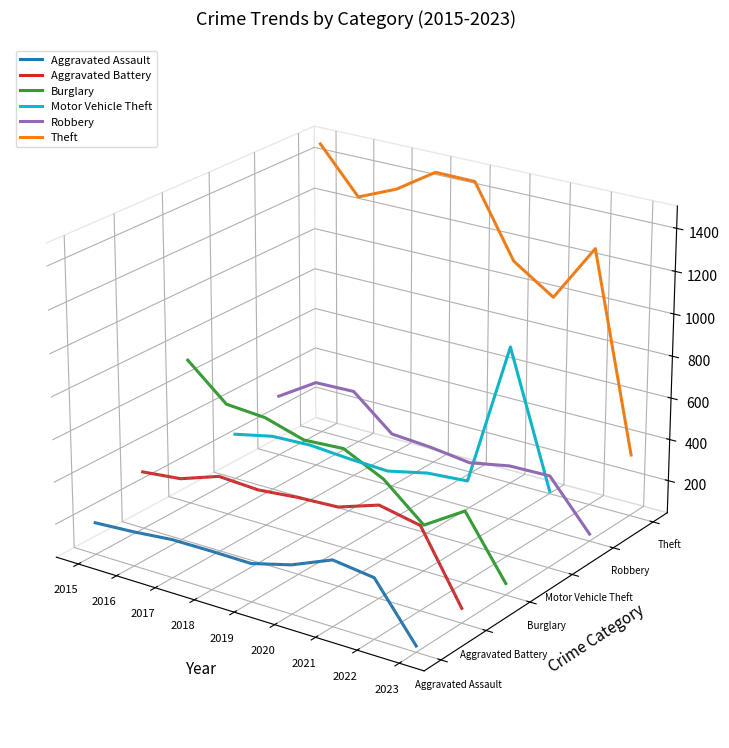

Between 2016 and 2018, which series saw the biggest shift?

Robbery